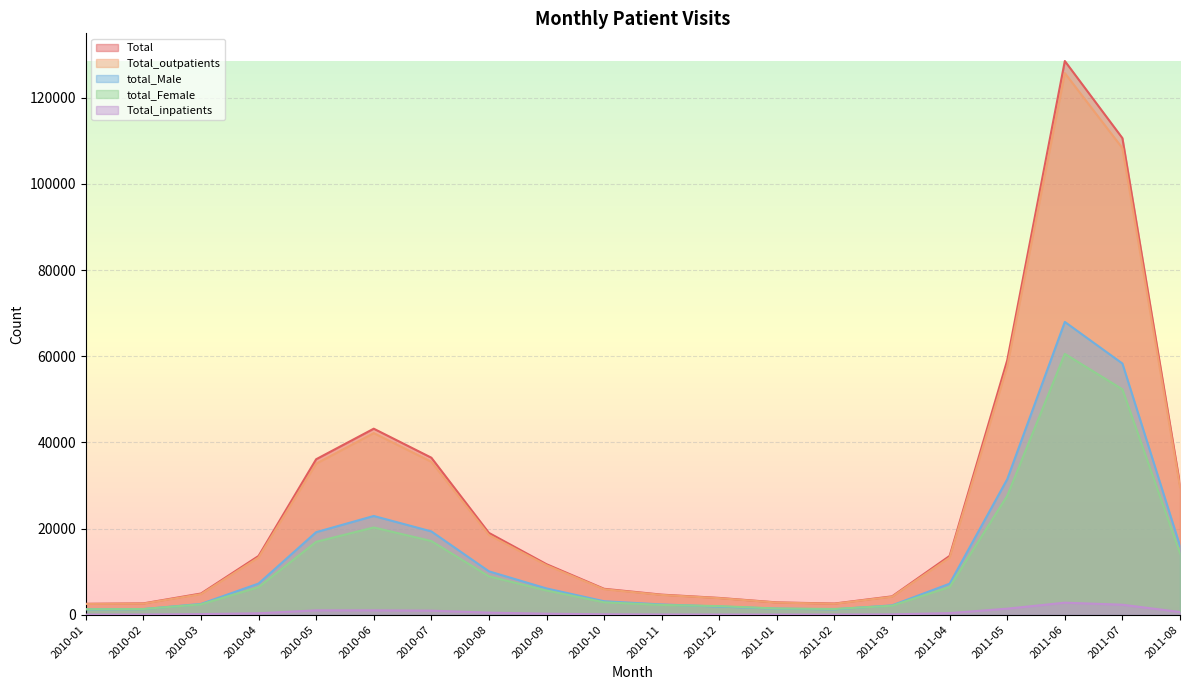

What is the label of the 11th point from the right?

2010-10